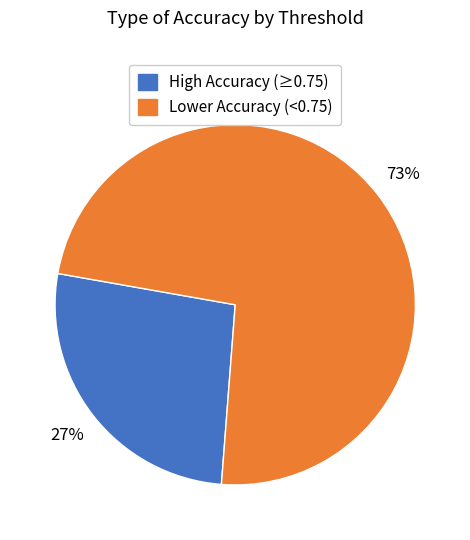

Is there a majority slice in this chart?

Yes